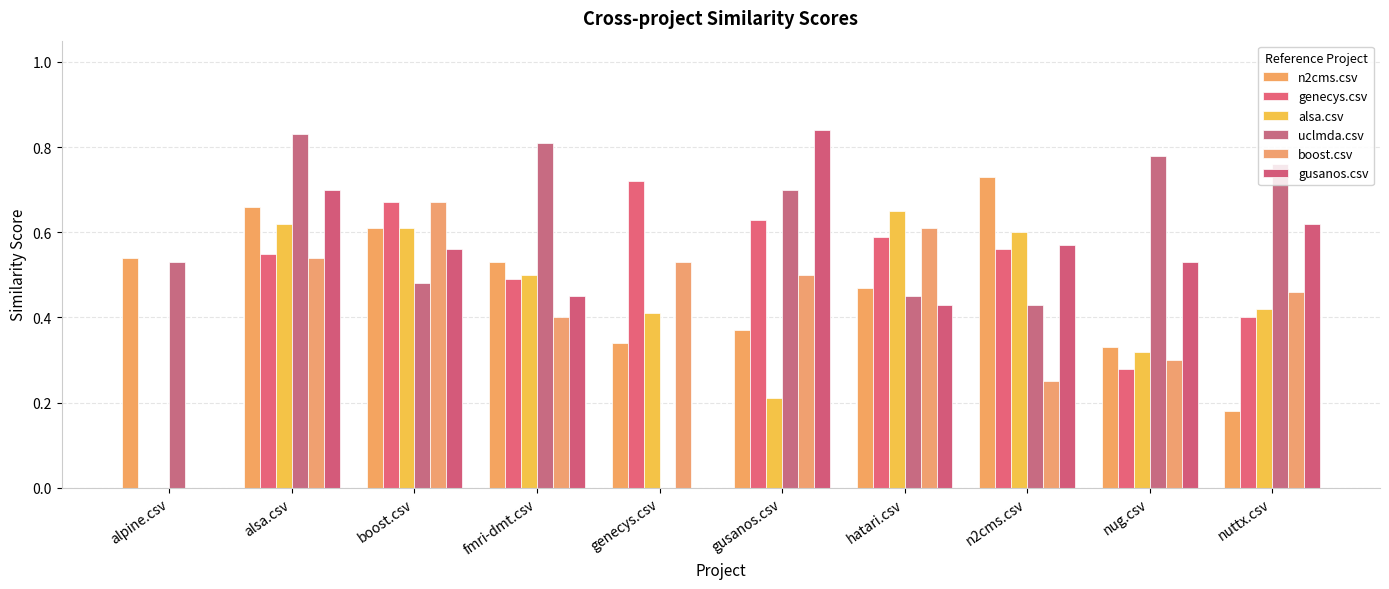

List the labels in order of n2cms.csv value, largest first.

n2cms.csv, alsa.csv, boost.csv, alpine.csv, fmri-dmt.csv, hatari.csv, gusanos.csv, genecys.csv, nug.csv, nuttx.csv